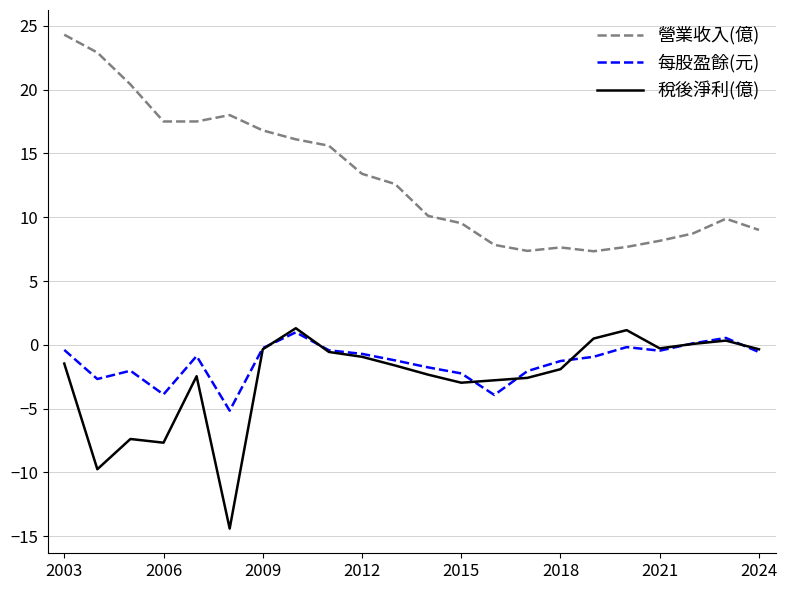

Which series has the largest total across all categories?

營業收入(億)